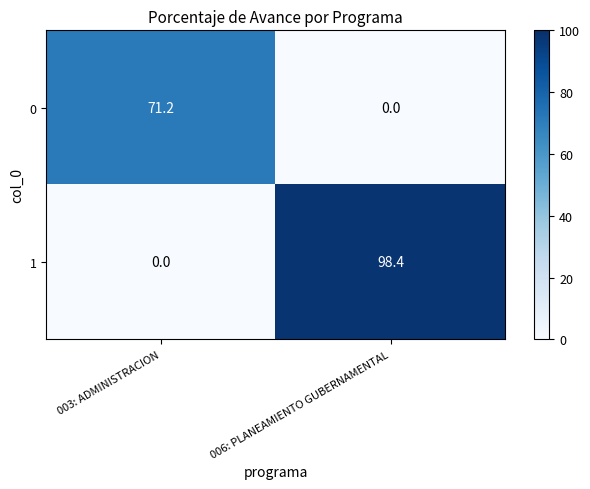

Count the number of categories in the chart.

2